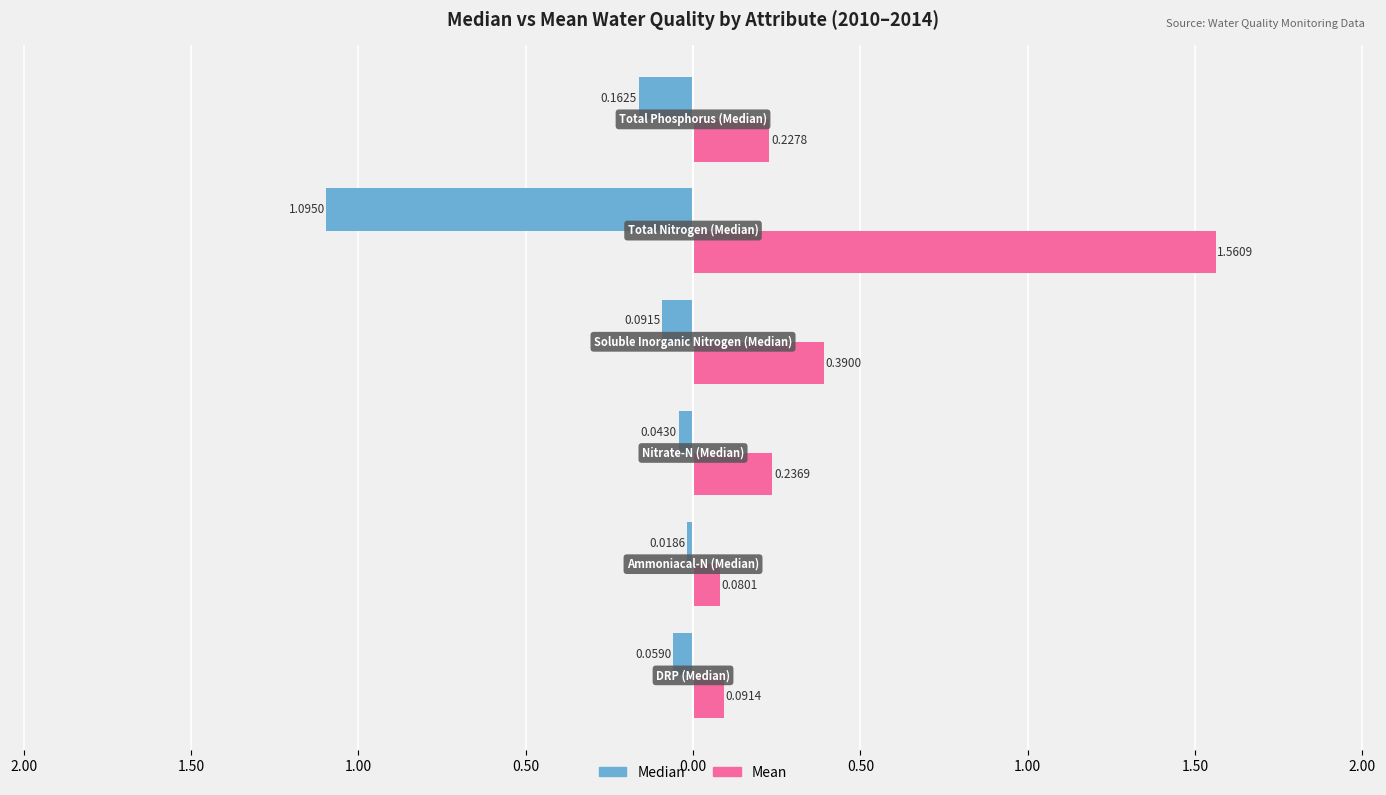

What are all the series names shown in the legend?

Median, Mean